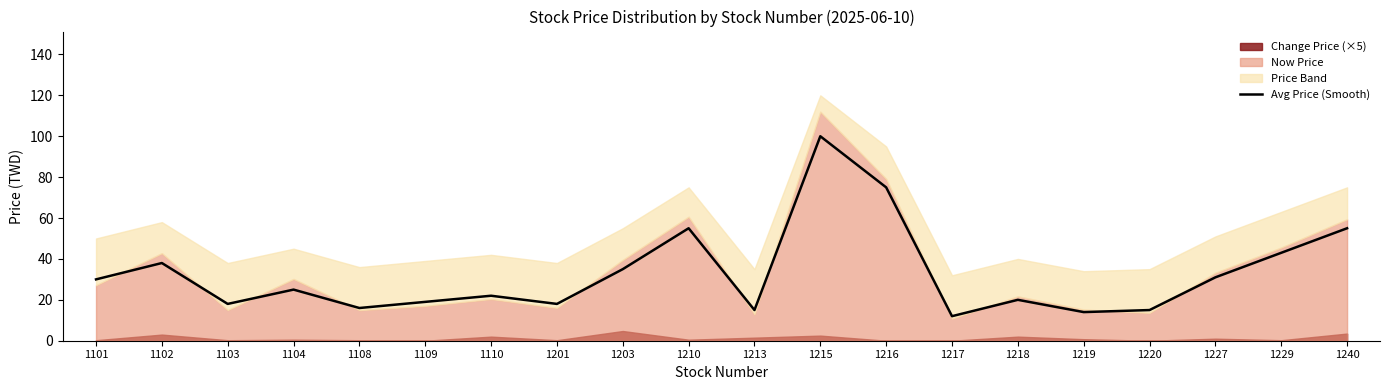

Where does the data first go above 25?

1101